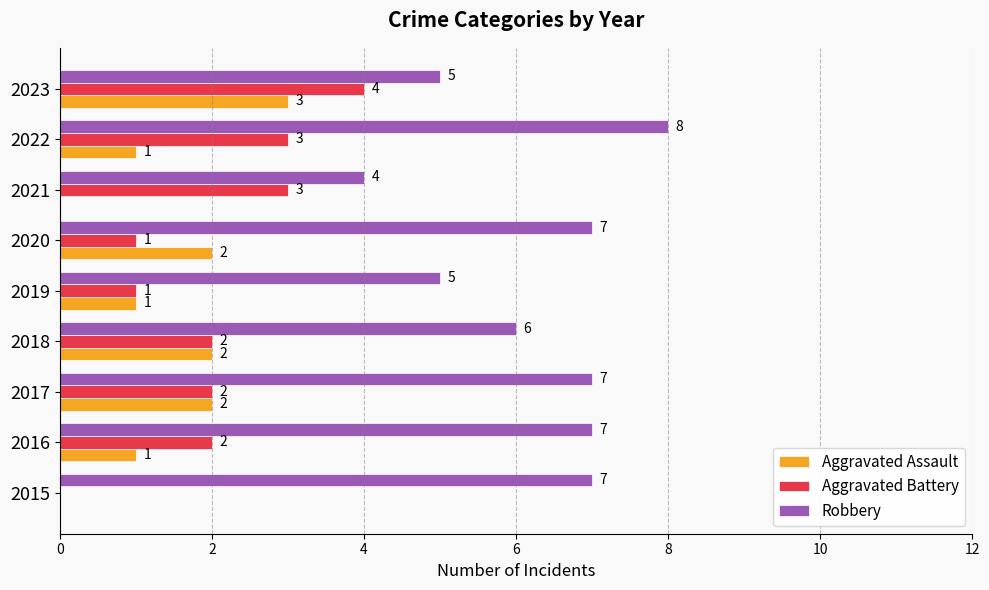

What are all the series names shown in the legend?

Aggravated Assault, Aggravated Battery, Robbery